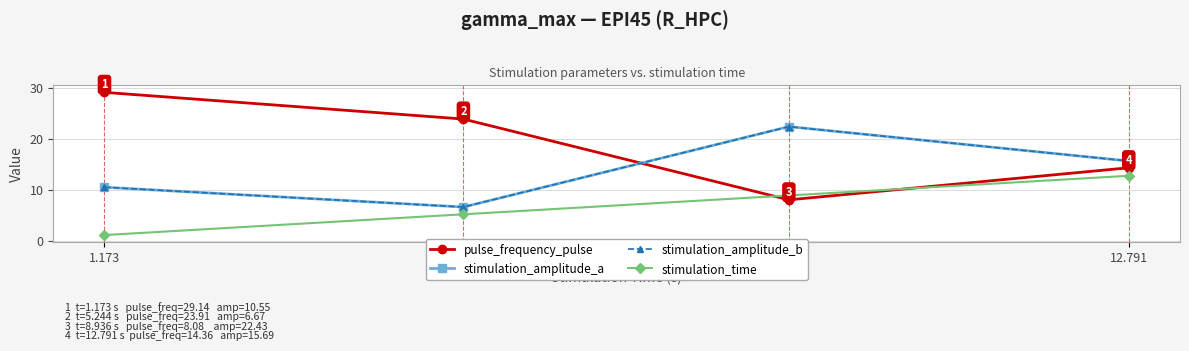

Does the chart have visible grid lines?

Yes